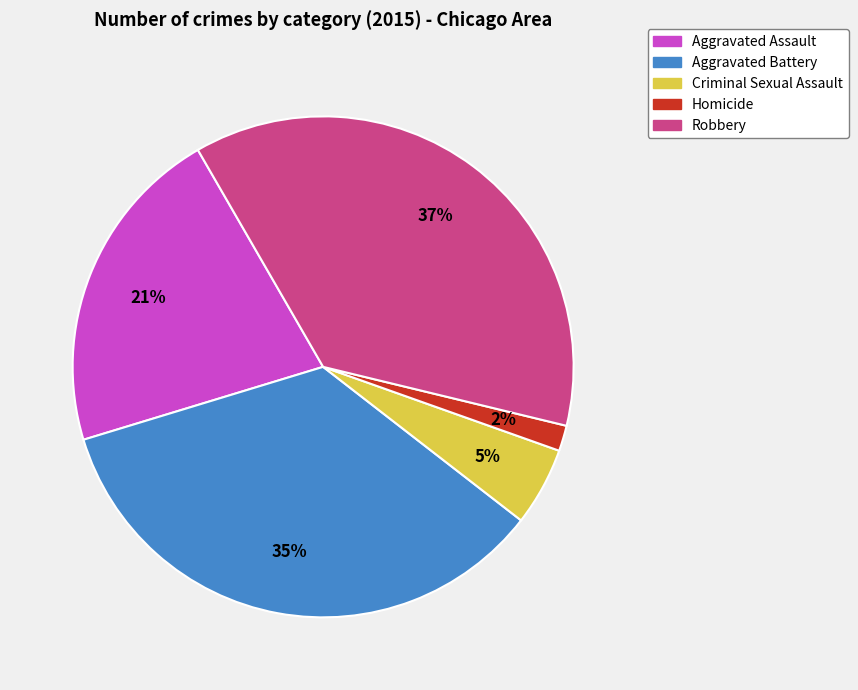

Does Criminal Sexual Assault represent more than half of the total?

No